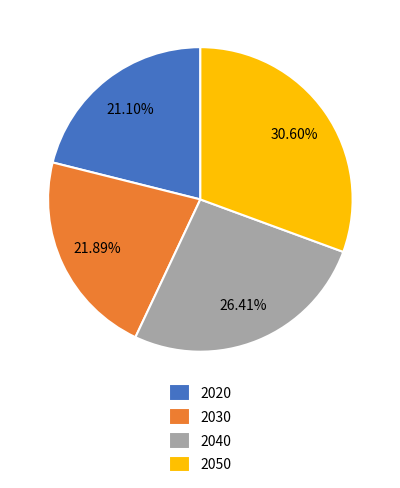

Is the sum of 2050 and 2020 greater than half?

Yes